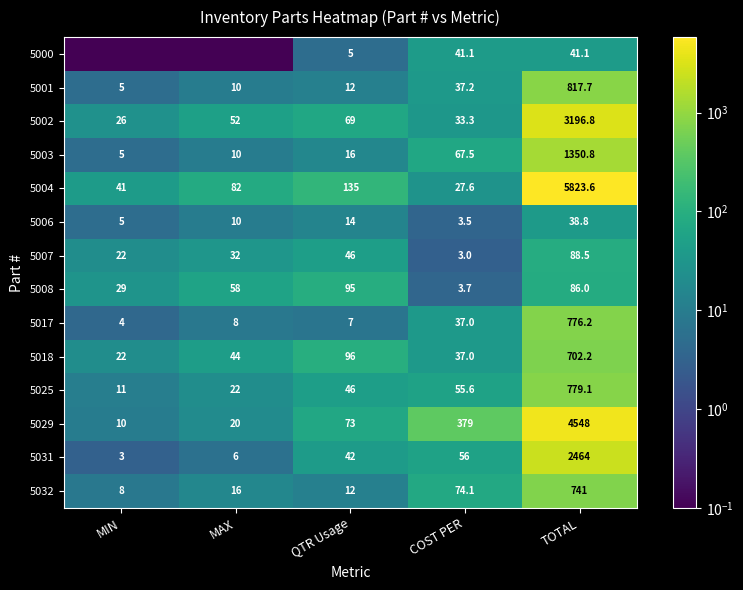

Is the value of 5007 at COST PER greater than the value of 5029 at COST PER?

No